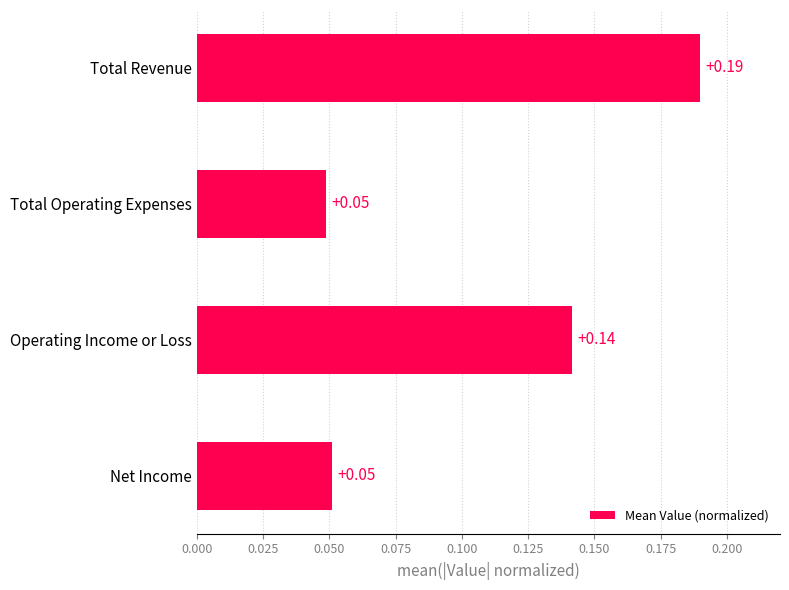

What is the change in value from Net Income to Operating Income or Loss?

+0.1